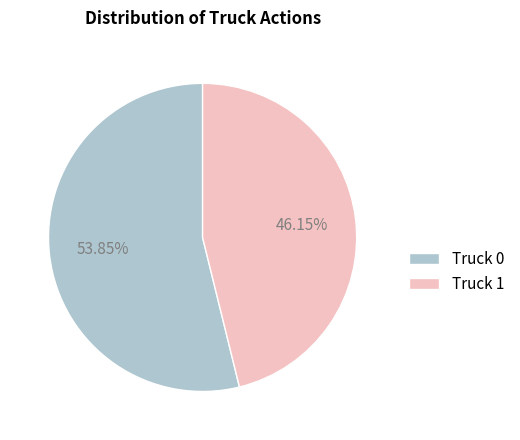

Which has a higher value, Truck 1 or Truck 0?

Truck 0